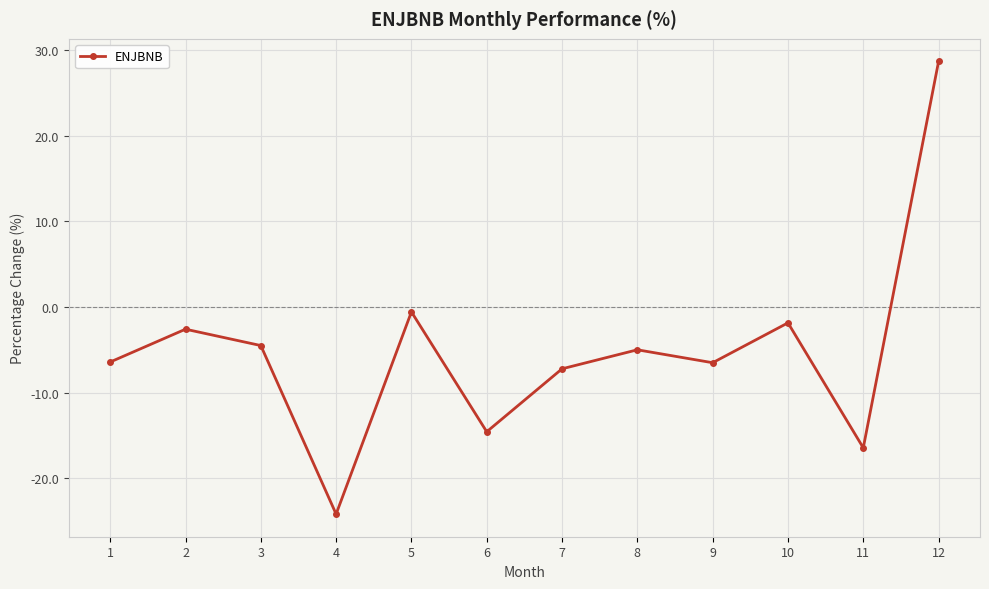

What is the maximum value shown in the chart?

28.6